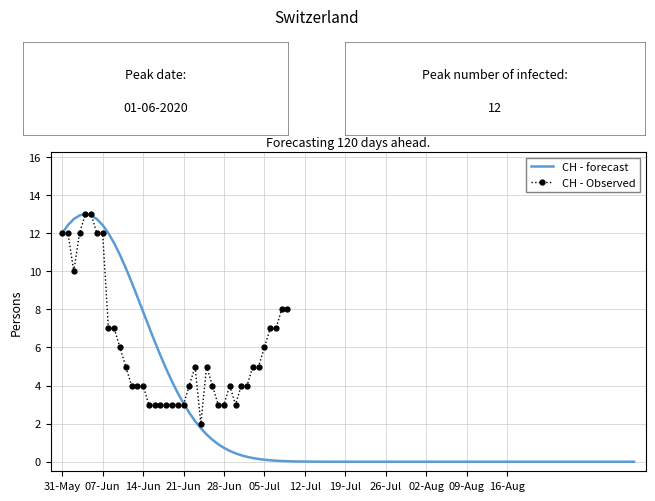

How many categories are shown in the chart?

40